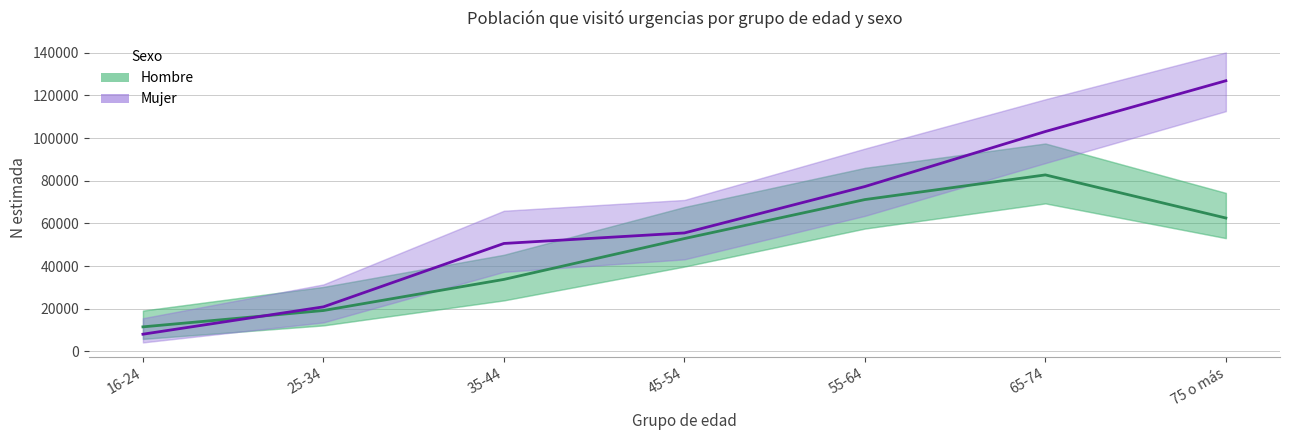

Rank the categories by Hombre (Estimate) value from highest to lowest.

65-74, 55-64, 75 o más, 45-54, 35-44, 25-34, 16-24